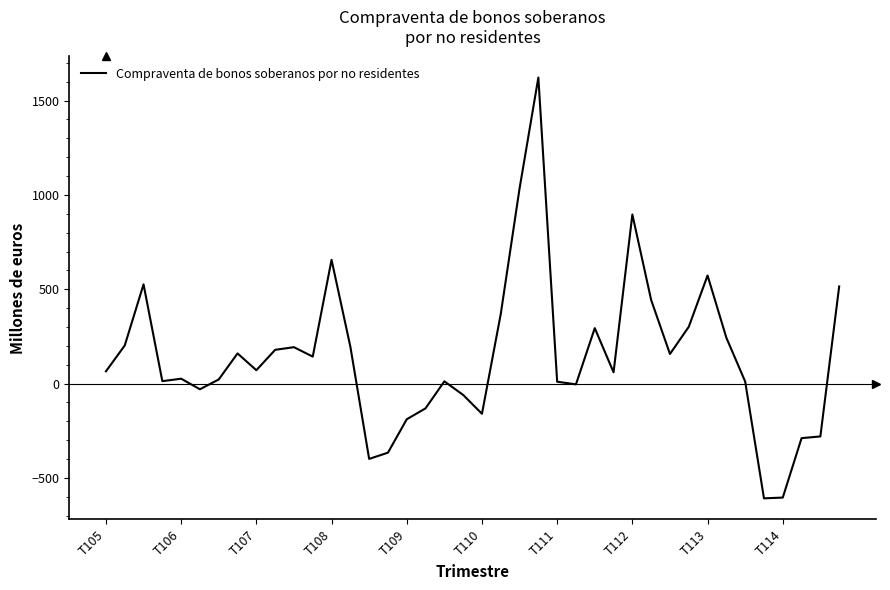

What is the maximum value shown in the chart?

1622